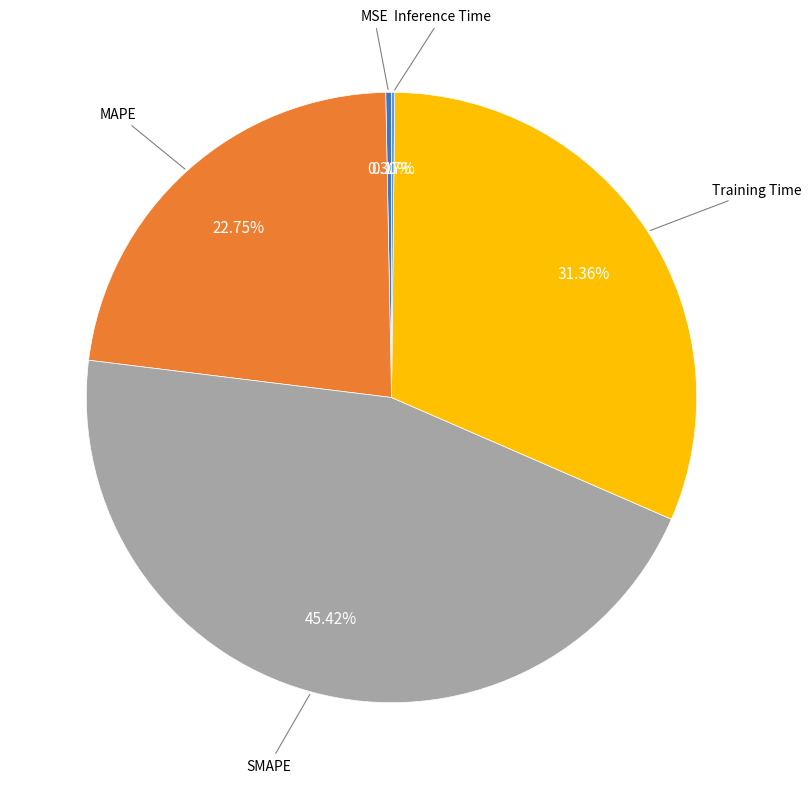

To the nearest percent, what is the average slice percentage?

20%